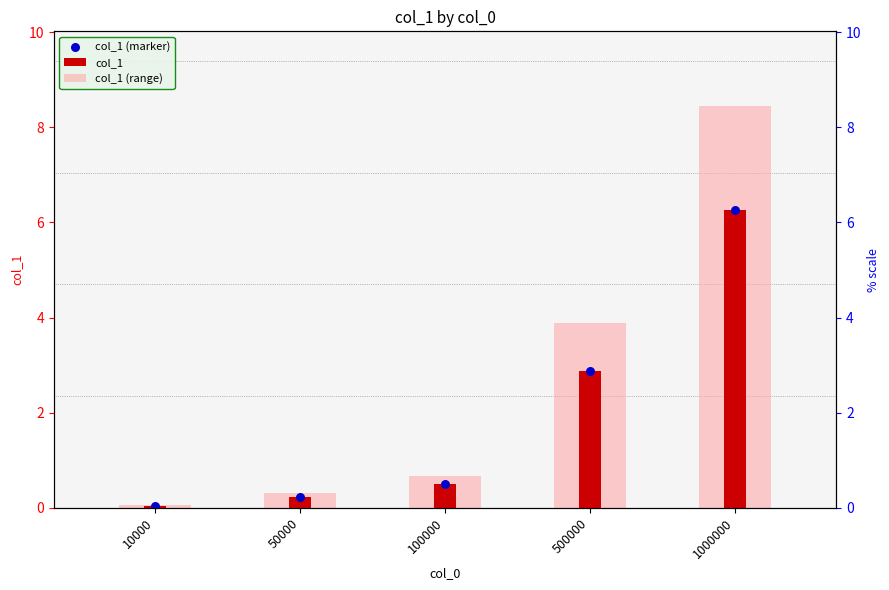

Is the value of col_1 at 10000 greater than the value of col_1 (marker) at 100000?

No